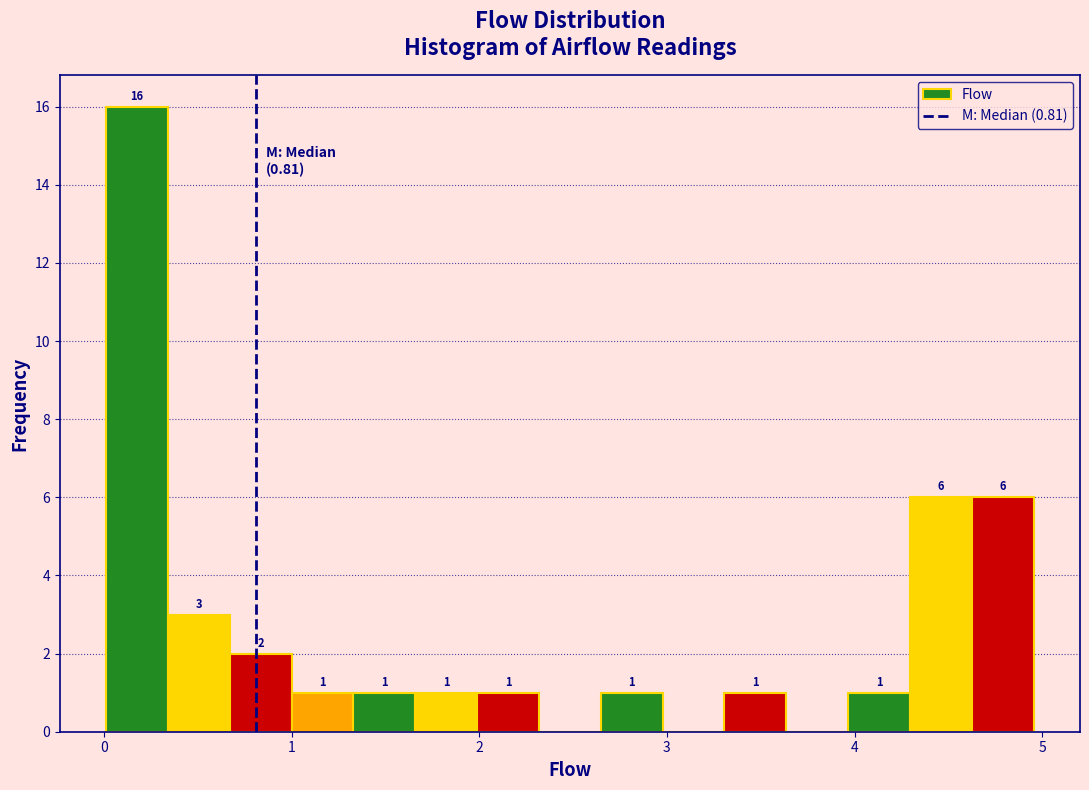

Read against the x-axis, roughly where is the centre of the tallest bar?

0.2